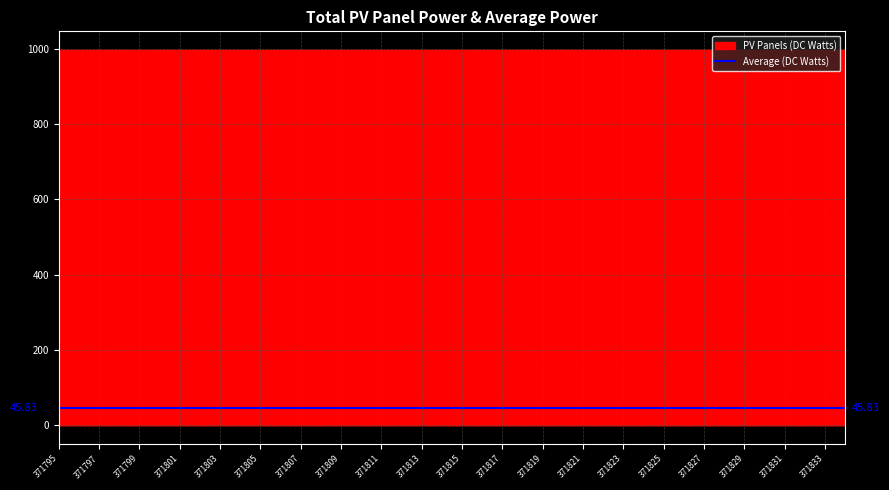

At which category does the chart reach its minimum across all series?

371832